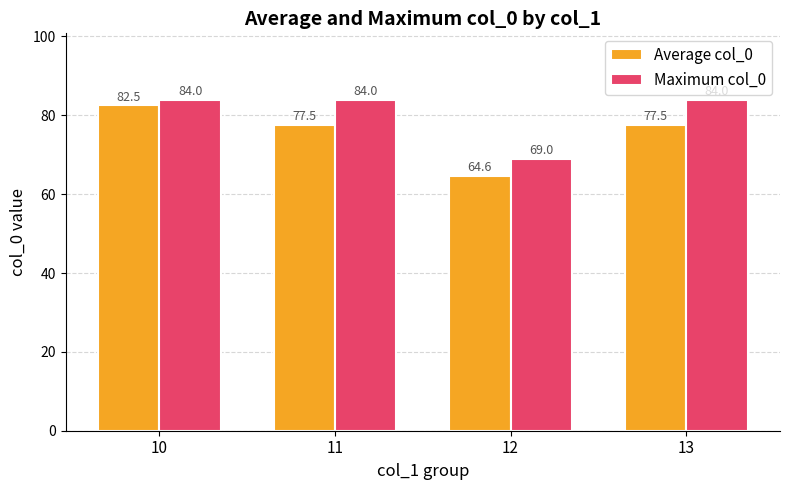

Is it true that Average col_0 equals 77.5 at 11?

True